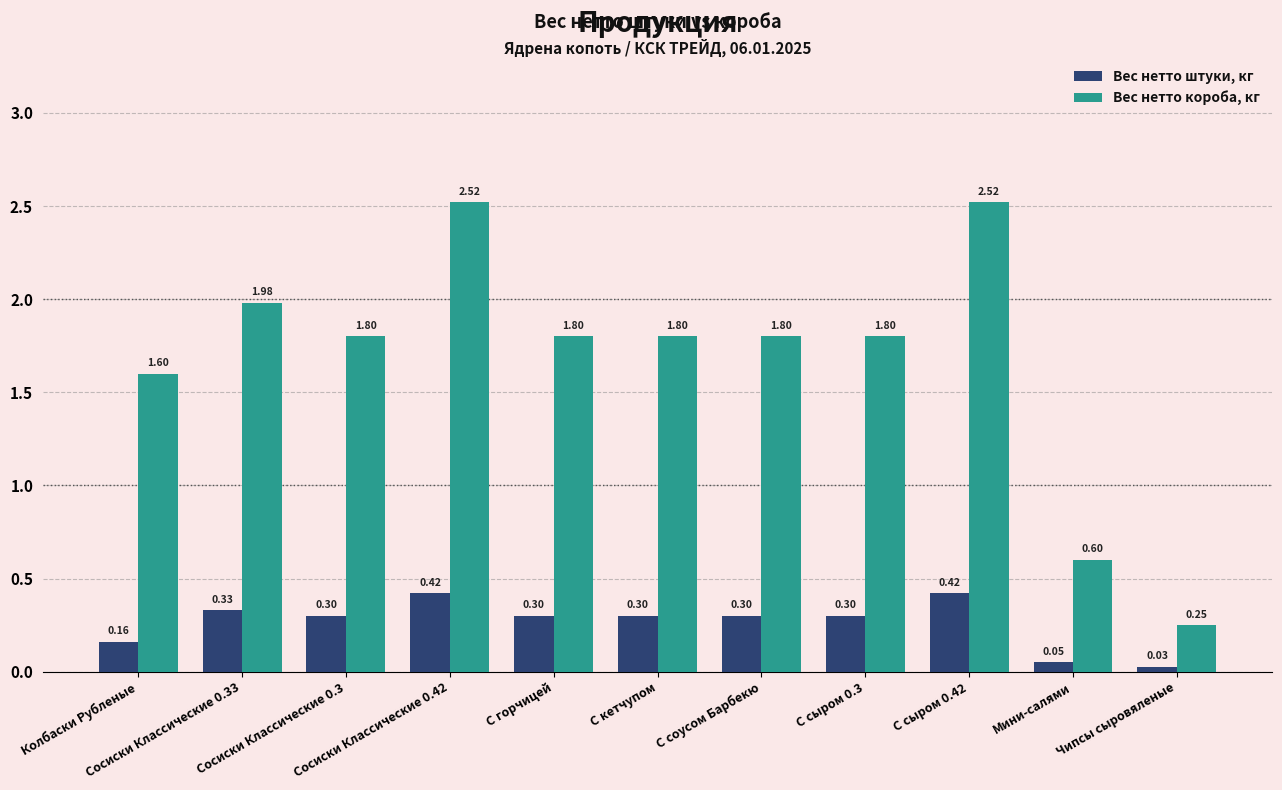

True or false: Вес нетто короба, кг has a value of 2.6 at С сыром 0.3.

False